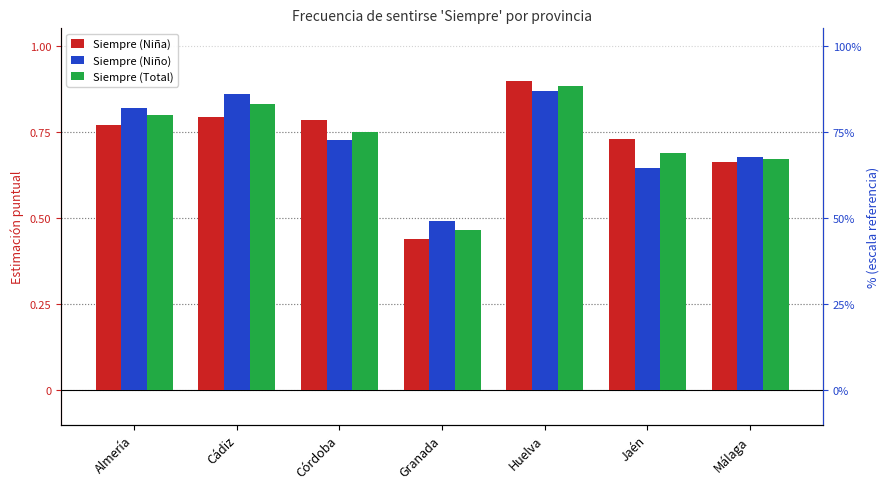

Reading left to right, list all the values displayed in this chart.

Siempre (Niña): 0.8	0.8	0.8	0.4	0.9	0.7	0.7
Siempre (Niño): 0.8	0.9	0.7	0.5	0.9	0.6	0.7
Siempre (Total): 0.8	0.8	0.8	0.5	0.9	0.7	0.7